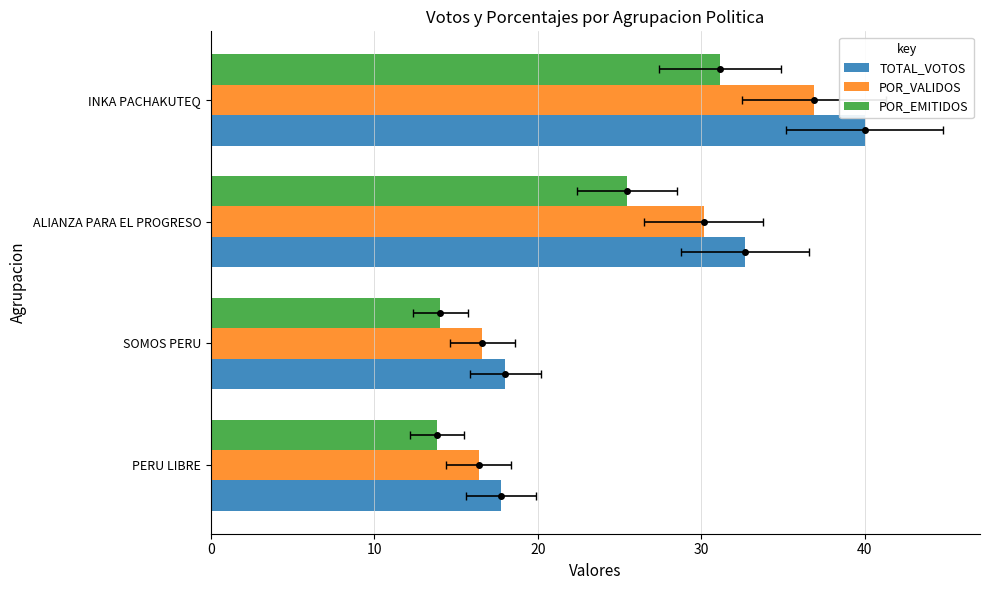

Which has a higher value, ALIANZA PARA EL PROGRESO or PERU LIBRE?

ALIANZA PARA EL PROGRESO